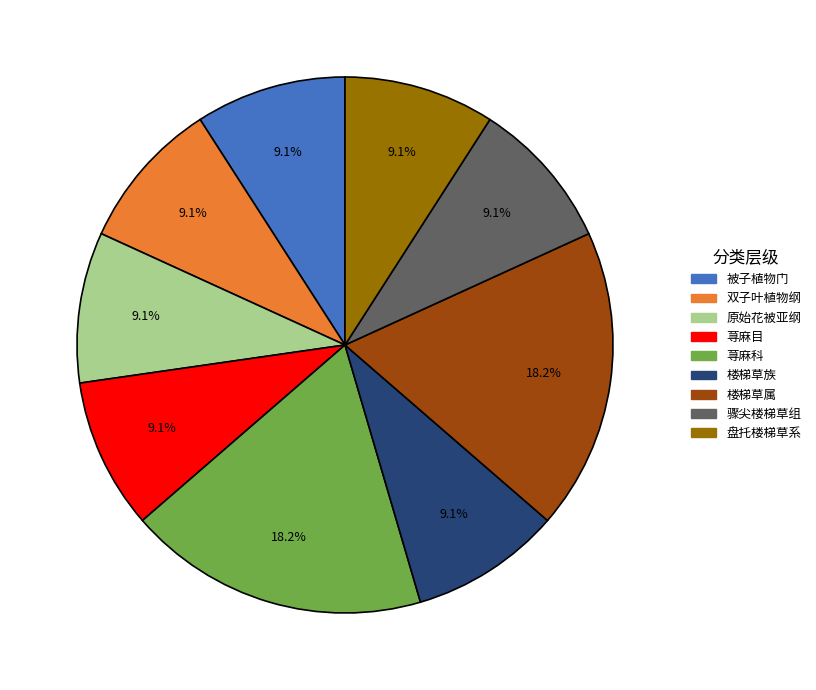

Between 荨麻科 and 荨麻目, which is larger?

荨麻科